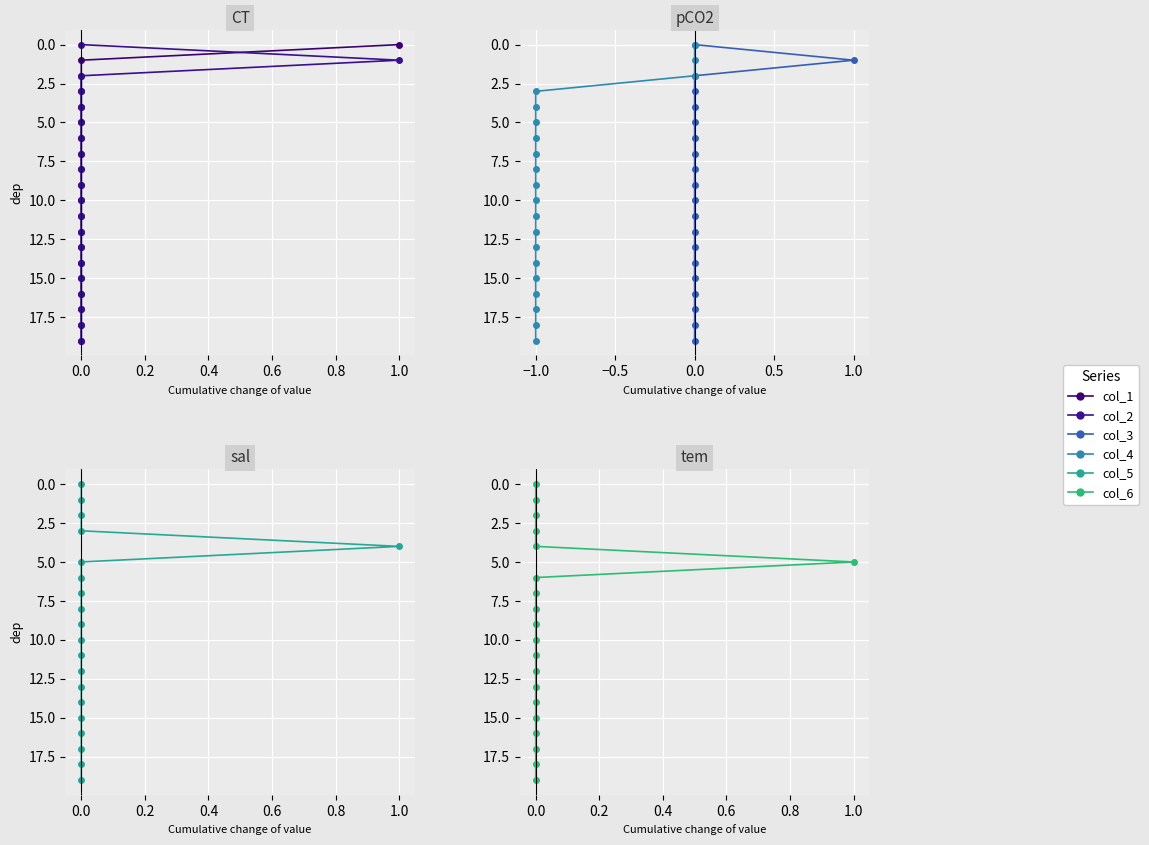

True or false: col_5 has more than 0 interior local peaks.

False